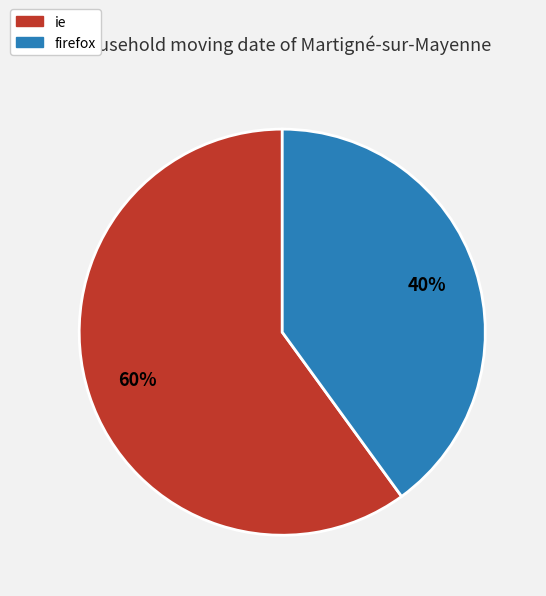

Which category has the biggest portion of the pie?

ie